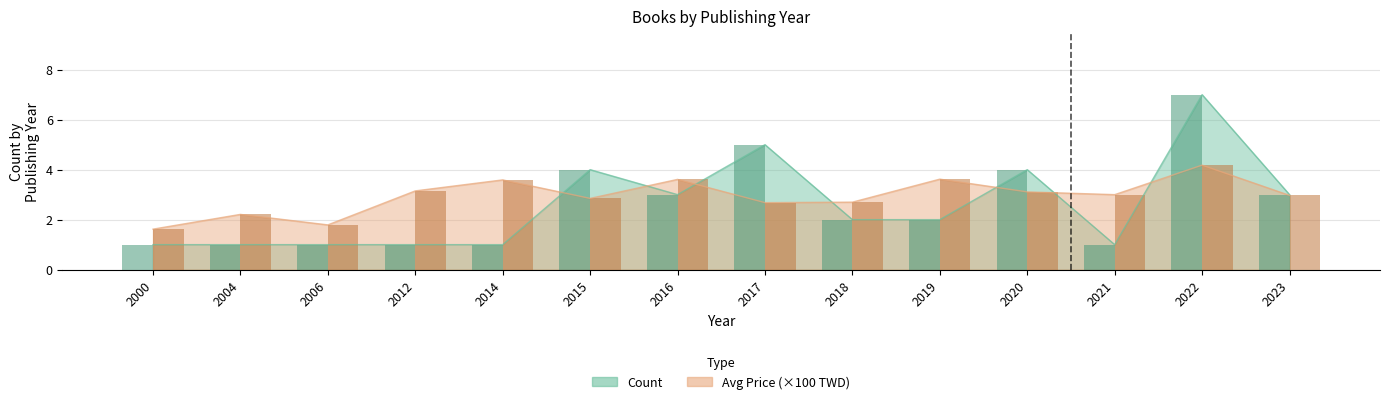

Rank the series by their maximum value, from lowest to highest.

Avg_Price, Count